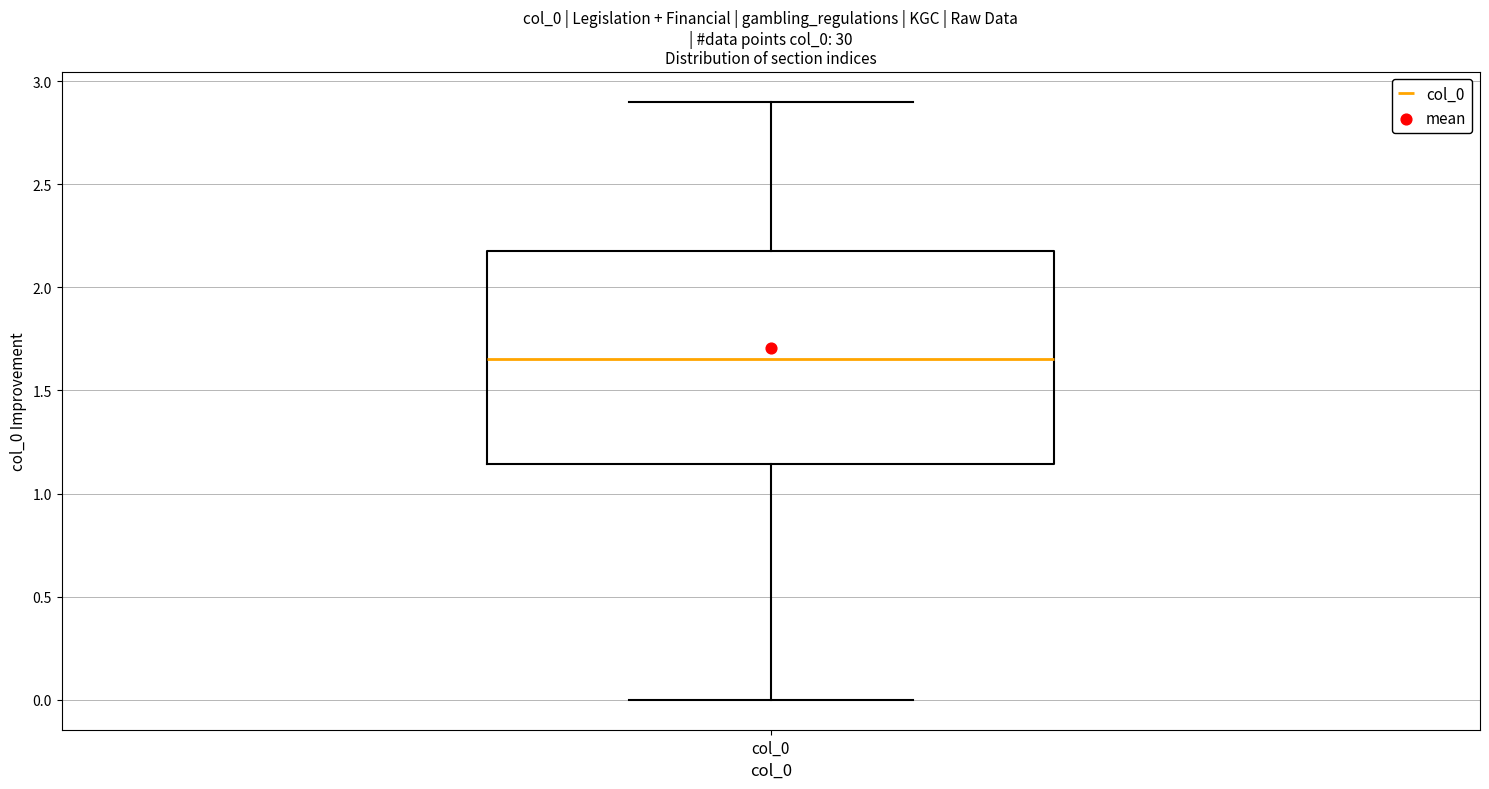

Transcribe this box plot: give where the median line is, the range the box spans, and where the two whiskers end, as read against the y-axis. The values are not printed on the chart, so give them approximately, as read against the axis.

median 1.65, box 1.15 to 2.20, whiskers 0.00 to 2.90